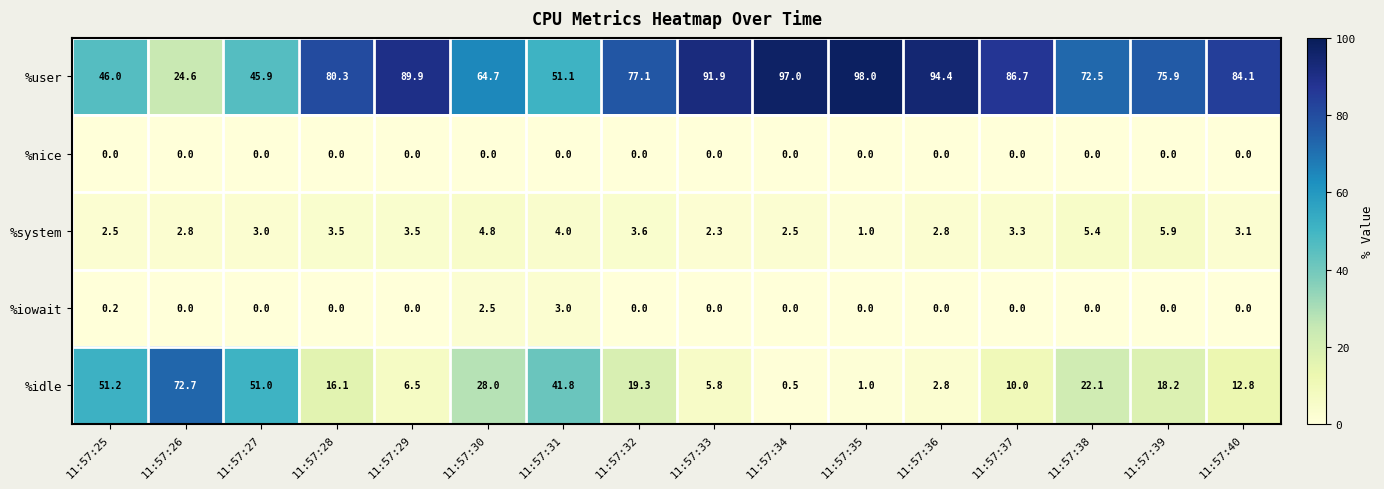

What is the total value across all series at 11:57:36?

100.0